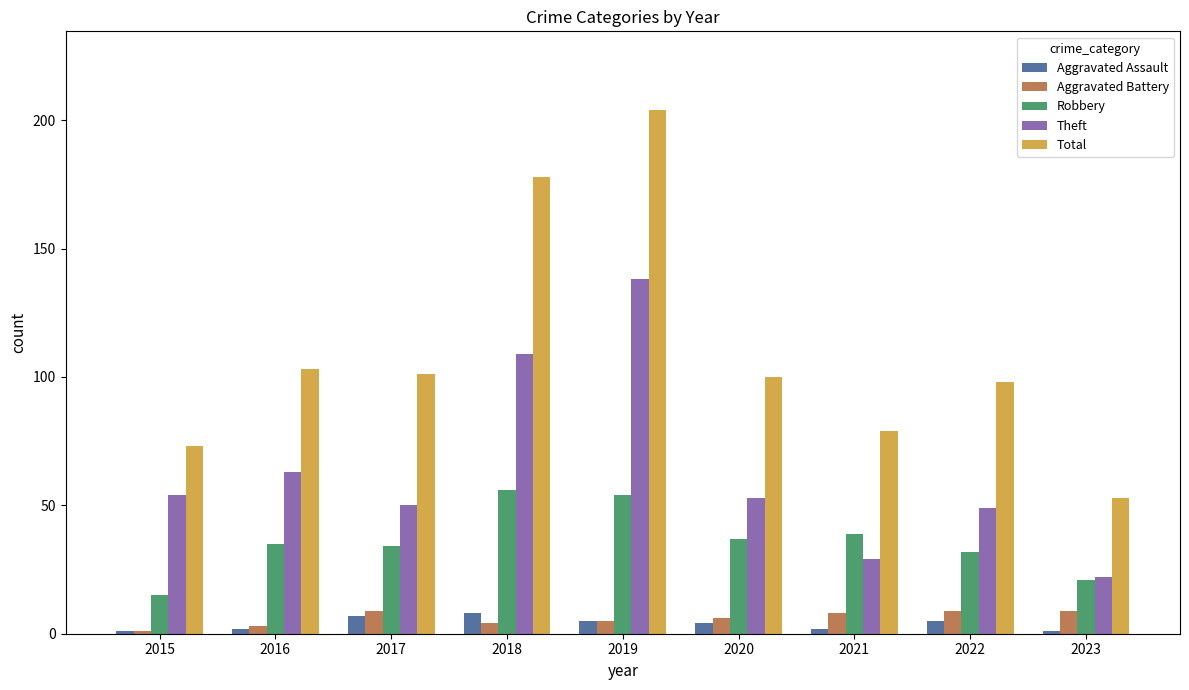

How many categories are shown in the chart?

9